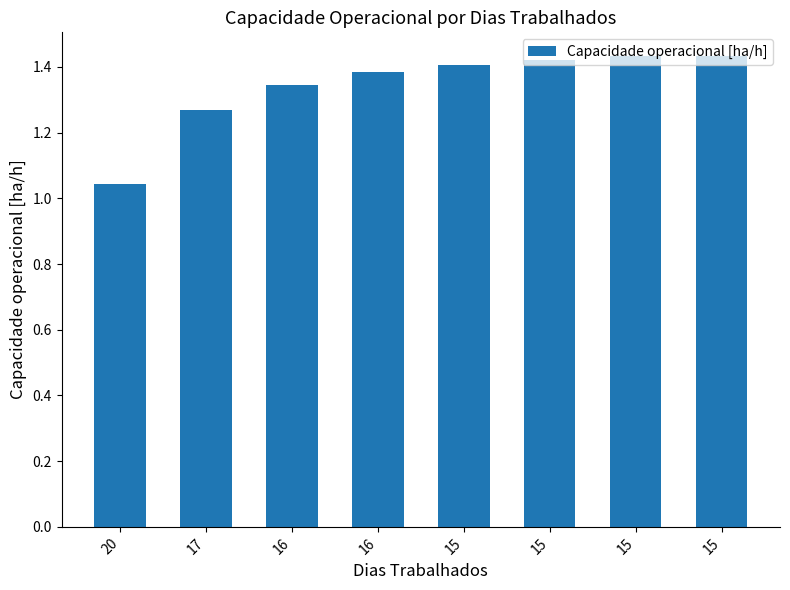

Reading right to left, transcribe all the data shown in this chart.

15=1.4	15=1.4	15=1.4	15=1.4	16=1.4	16=1.3	17=1.3	20=1.0